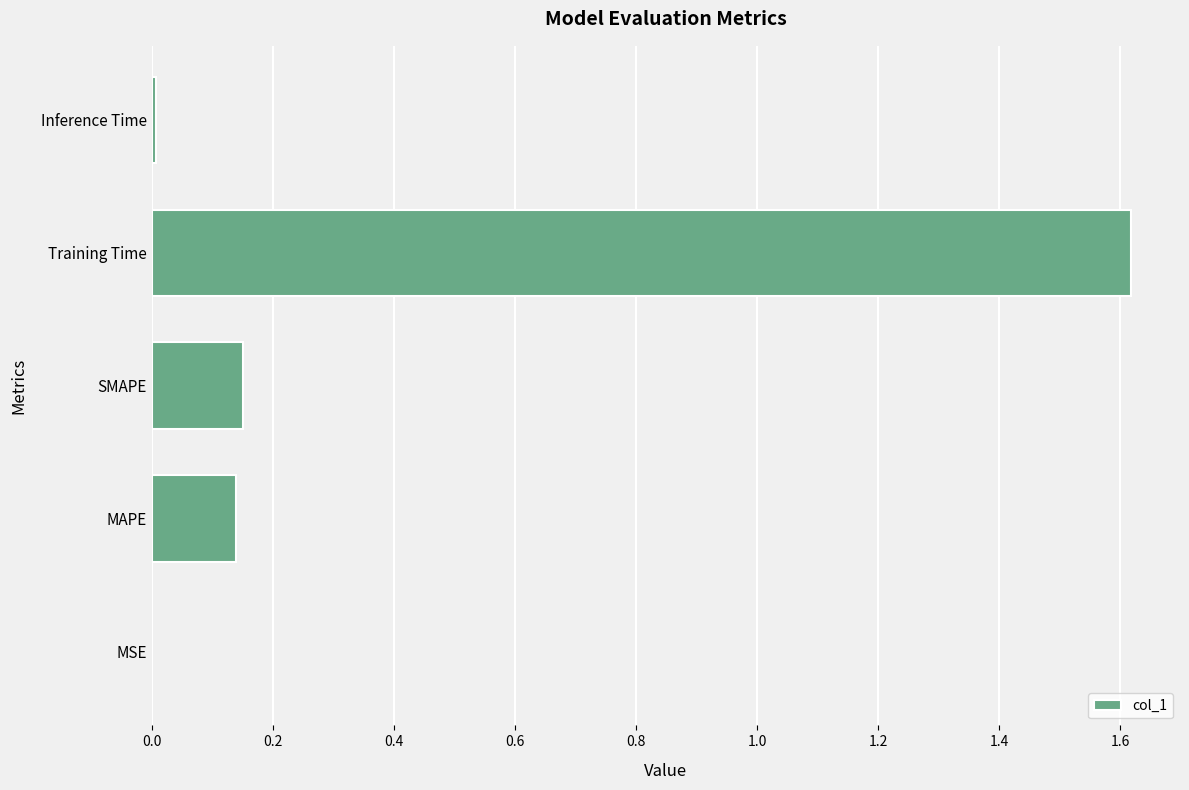

True or false: the data shows 0.0 at MSE.

True